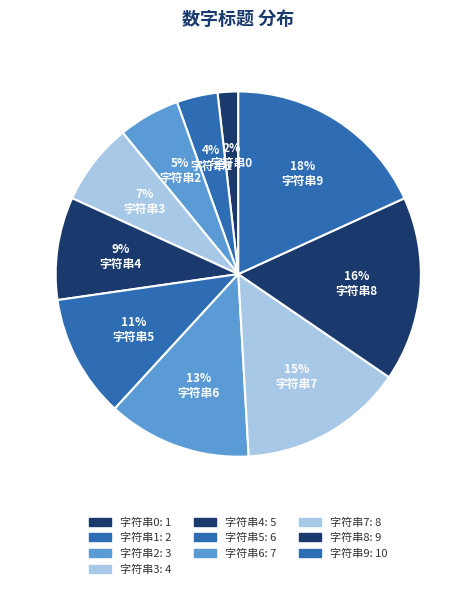

To the nearest percent, what is the difference between the 字符串3 and 字符串4 slice percentages?

2%